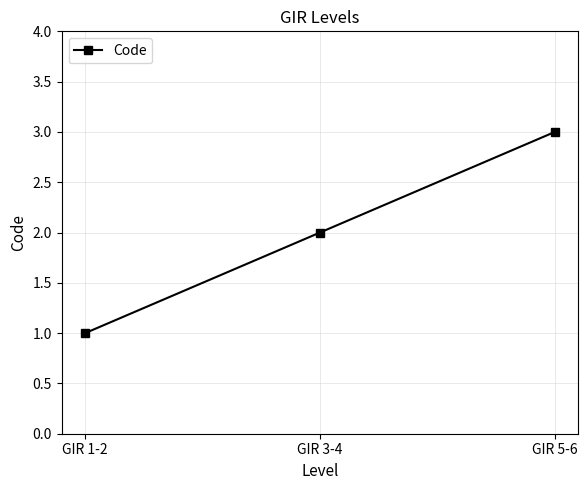

What is the ratio of the value at GIR 3-4 to the value at GIR 1-2?

2.0